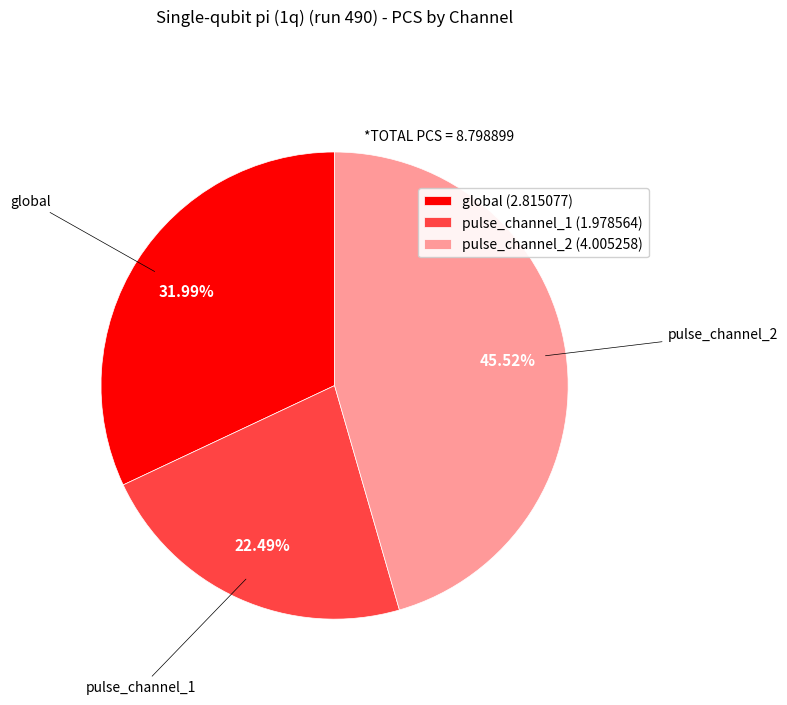

Which category has the smallest portion of the pie?

pulse_channel_1